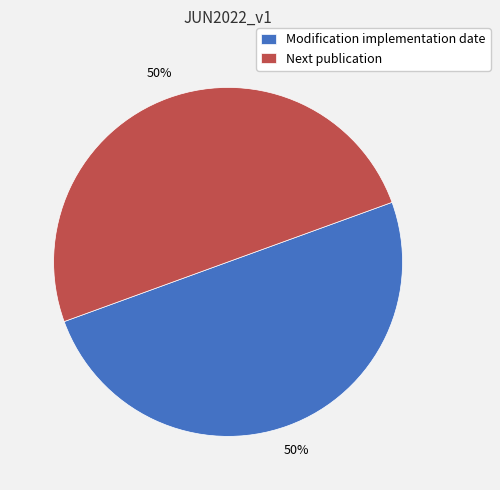

Is the sum of Next publication and Modification implementation date greater than half?

Yes